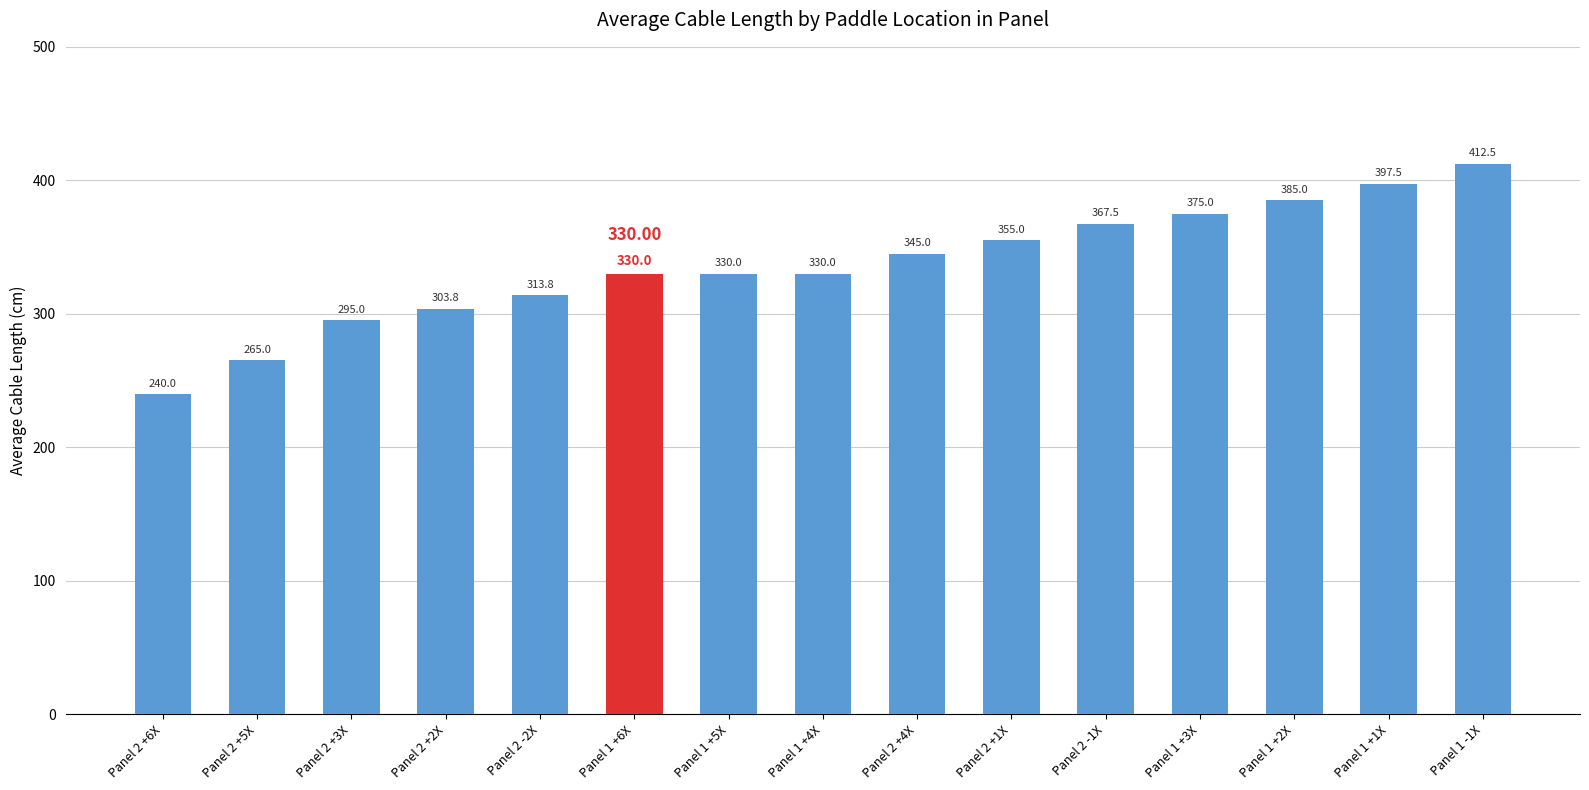

What is the change in value from Panel 2 +4X to Panel 1 +3X?

+30.0